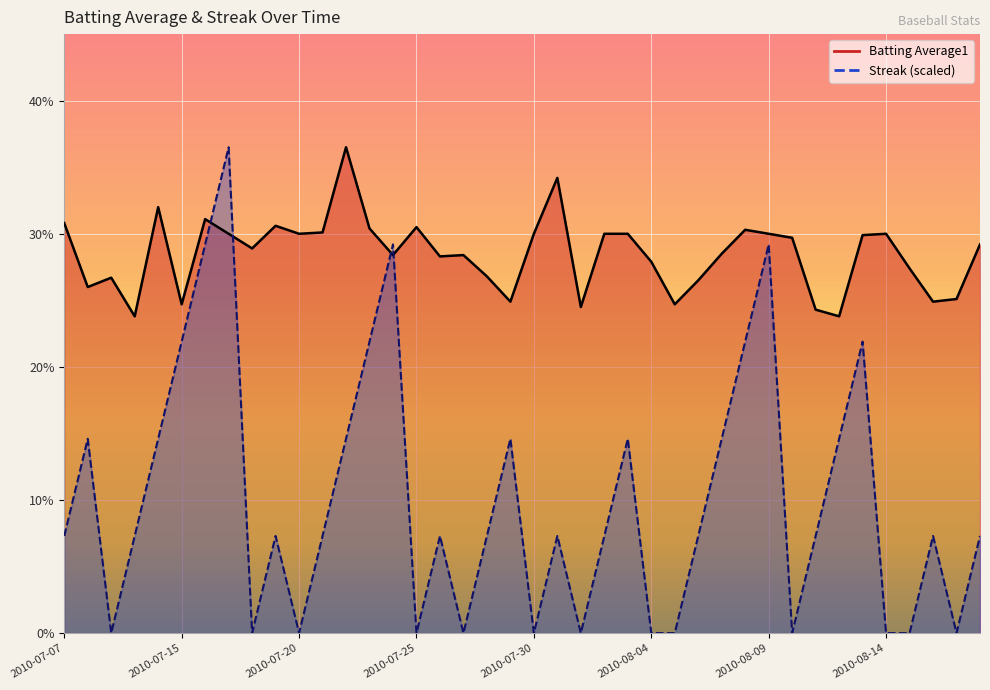

Which category has the highest value in the Streak series?

2010-07-17